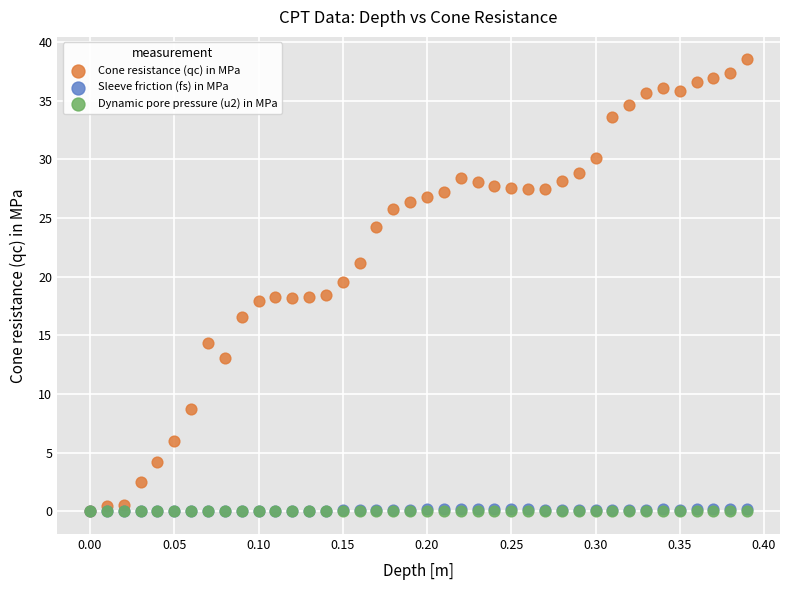

What are all the series names shown in the legend?

Cone resistance (qc) in MPa, Sleeve friction (fs) in MPa, Dynamic pore pressure (u2) in MPa